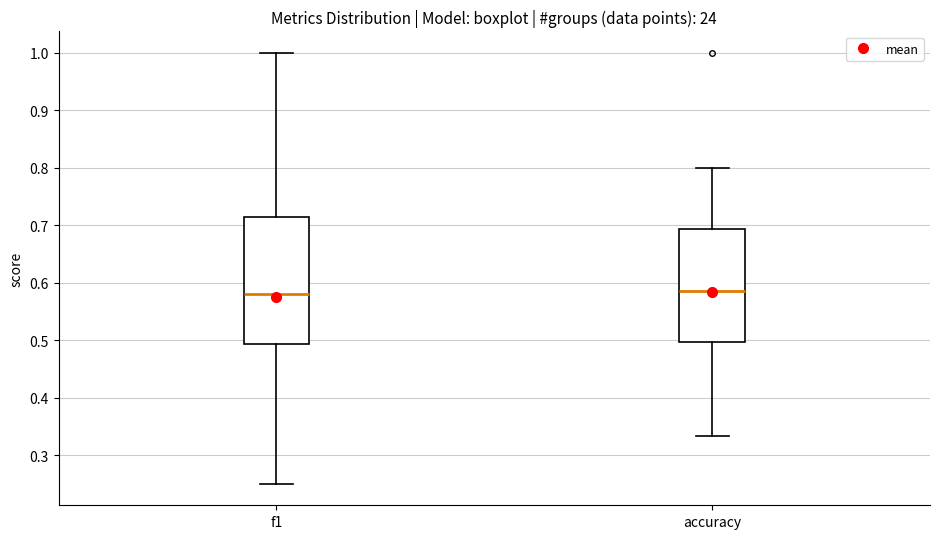

Which box is the tallest, from its lower edge to its upper edge?

f1